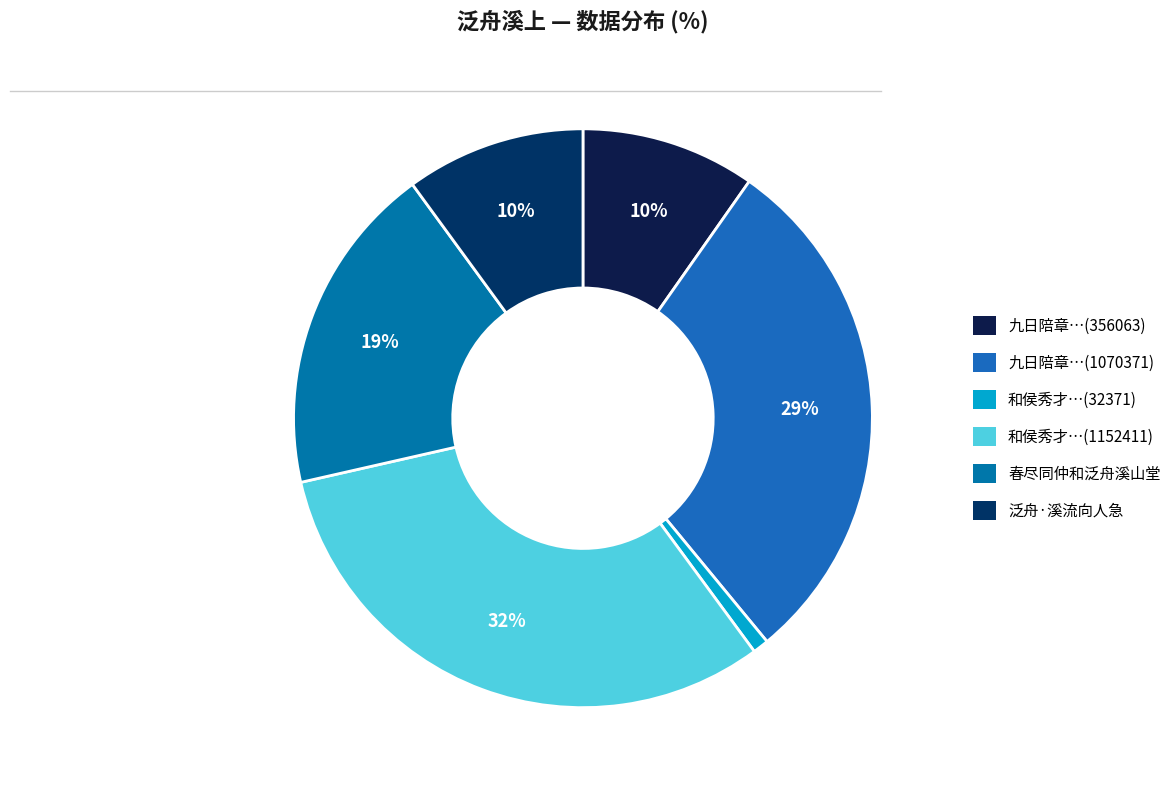

Rank the categories by value from lowest to highest.

和侯秀才同友生泛舟溪中相招之作 (32371), 九日陪章湖州致平援登道场山泛舟溪上 (356063), 泛舟·溪流向人急, 春尽同仲和泛舟溪山堂, 九日陪章湖州致平援登道场山泛舟溪上 (1070371), 和侯秀才同友生泛舟溪中相招之作 (1152411)